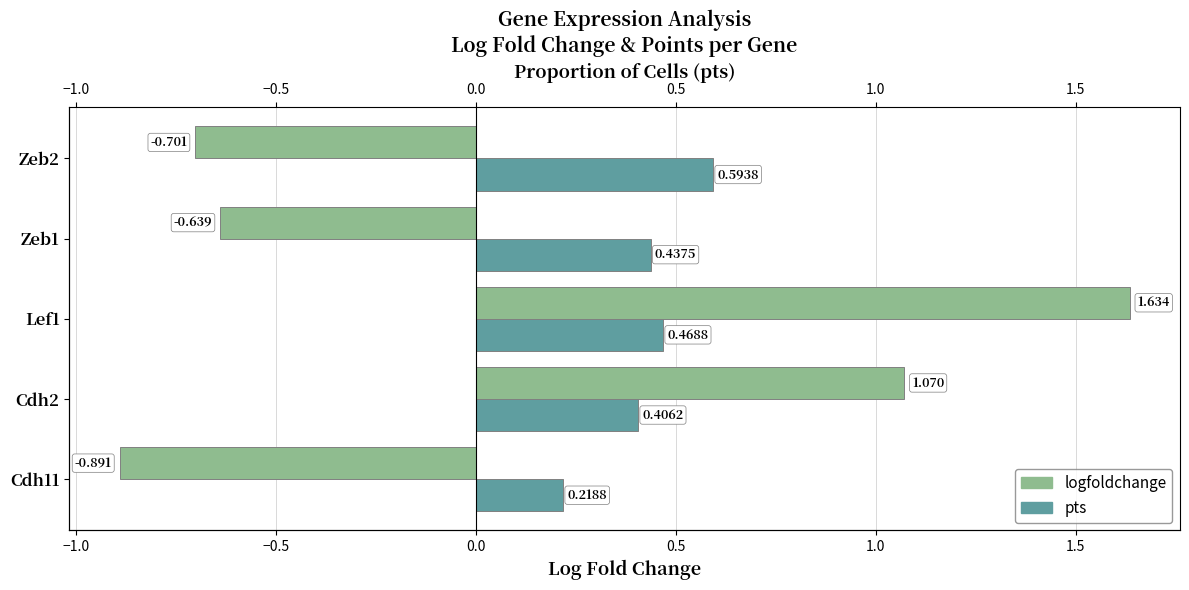

Is the value of pts at Cdh11 greater than the value of logfoldchange at Lef1?

No